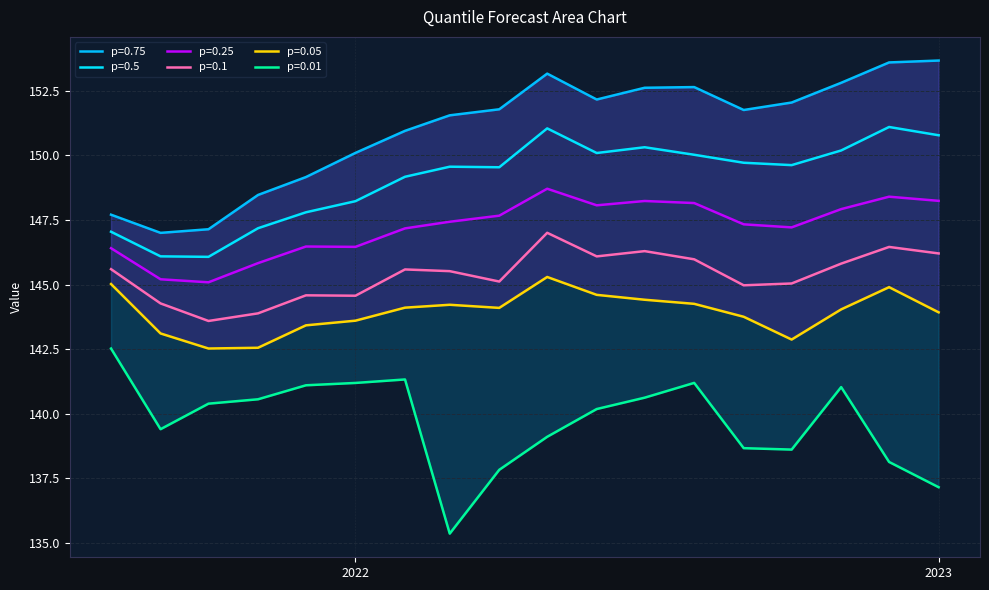

True or false: q_0.05 and q_0.01 intersect in this chart.

False